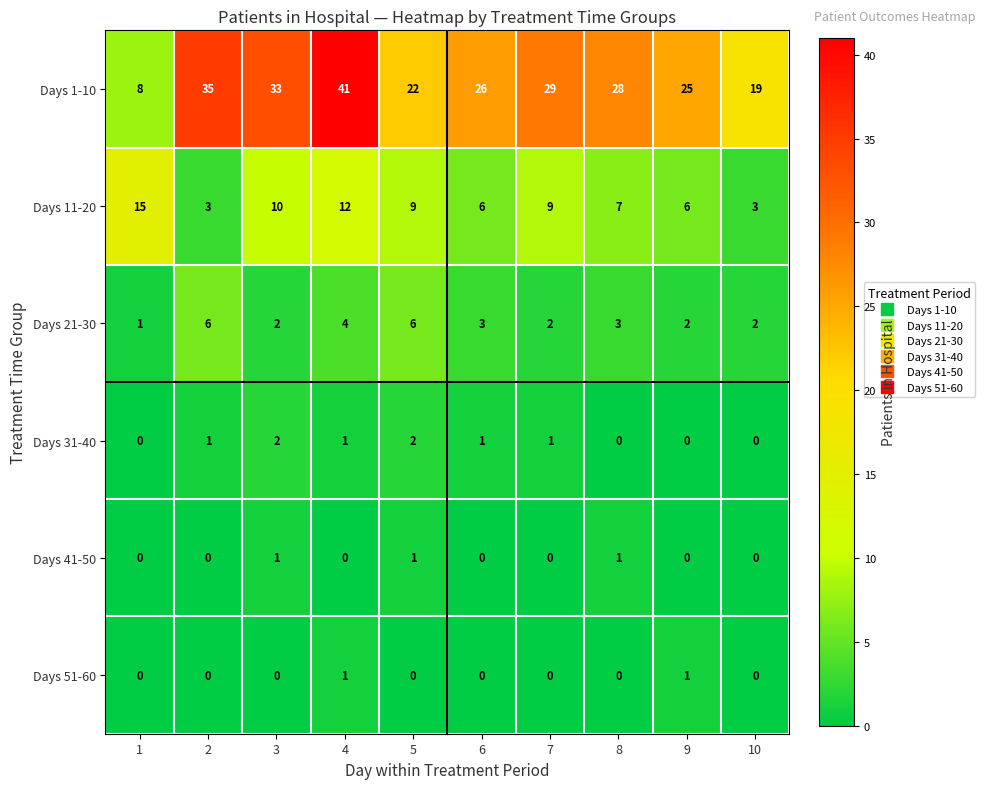

Between 8 and 10, which series saw the biggest shift?

Days 1-10